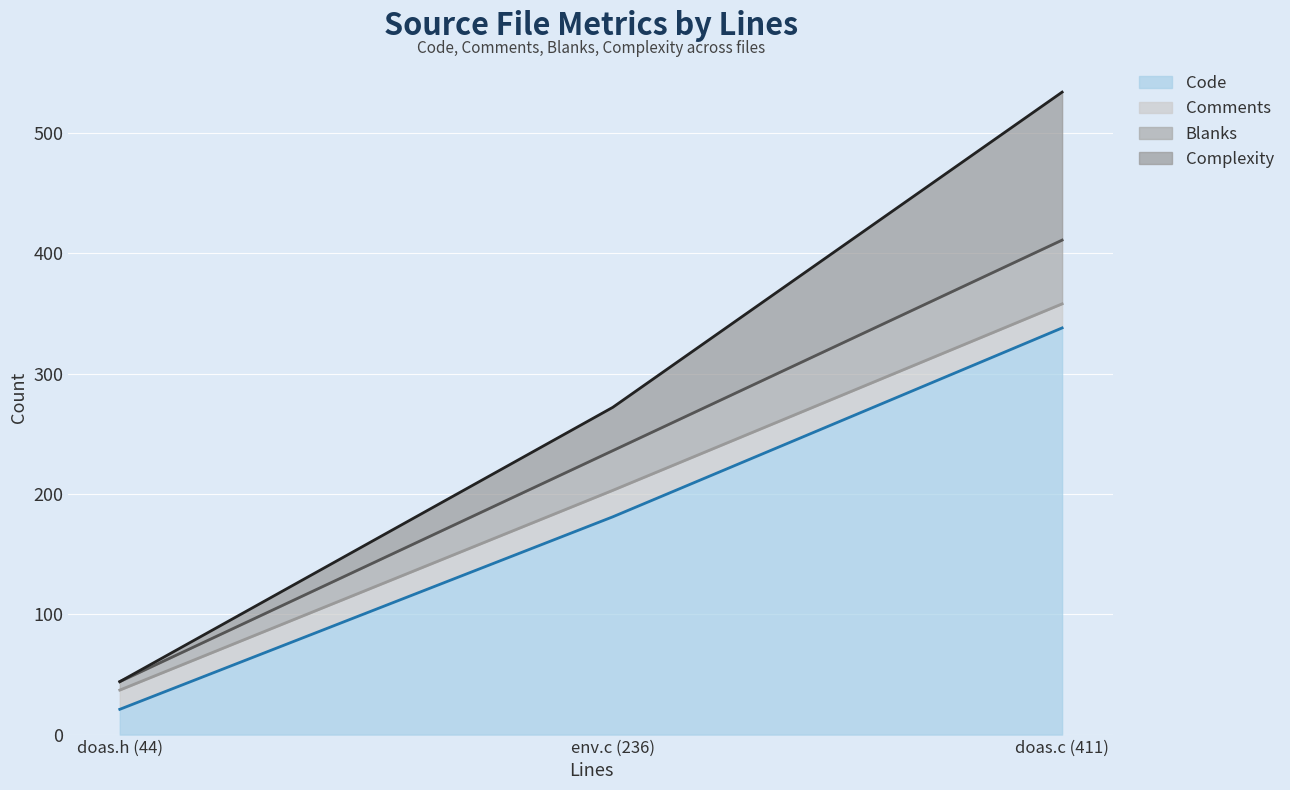

What is the sum of the Comments values at doas.h (44) and env.c (236)?

38